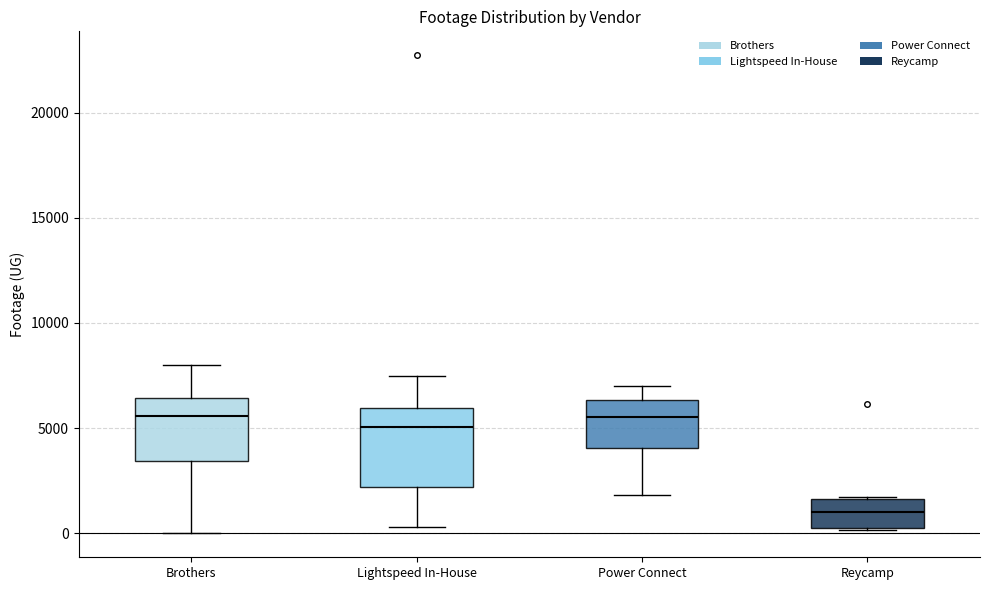

Reading left to right, transcribe this box plot: for each box, give where its median line is, the range the box spans, and where its two whiskers end, as read against the y-axis. The values are not printed on the chart, so give them approximately, as read against the axis.

Brothers: median 5500, box 3500 to 6500, whiskers 0 to 8000
Lightspeed In-House: median 5000, box 2000 to 6000, whiskers 500 to 7500
Power Connect: median 5500, box 4000 to 6500, whiskers 2000 to 7000
Reycamp: median 1000, box 0 to 1500, whiskers 0 to 1500